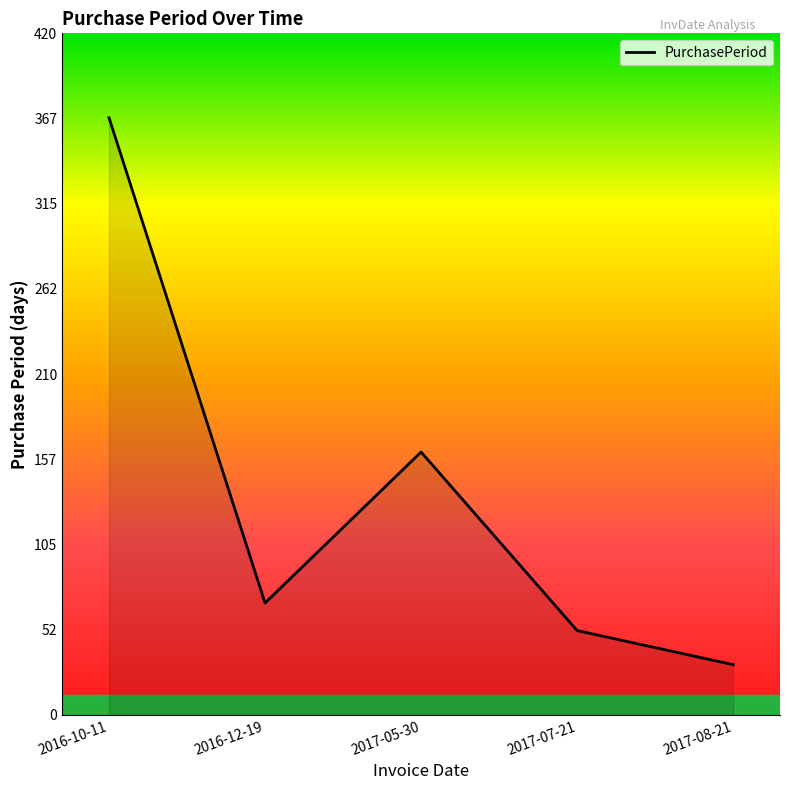

Rank the categories by value from highest to lowest.

2016-10-11, 2017-05-30, 2016-12-19, 2017-07-21, 2017-08-21